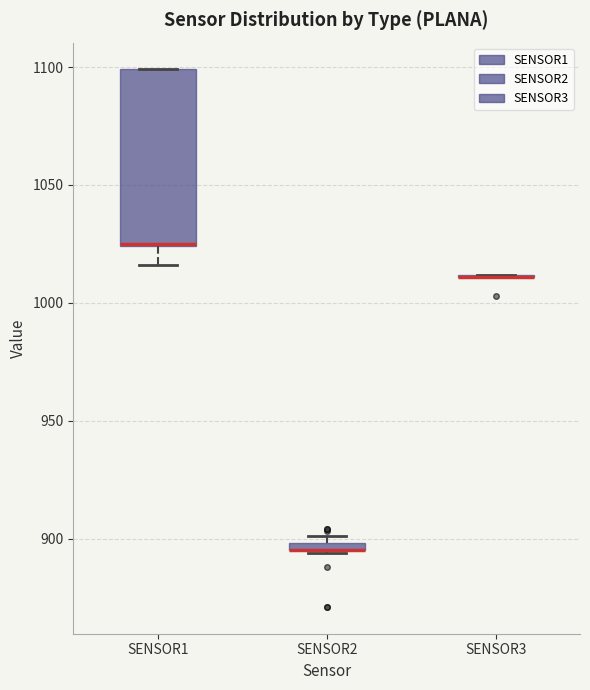

Where is the upper edge of the box for SENSOR2 on the y-axis? The values are not printed on the chart, so give them approximately, as read against the axis.

900